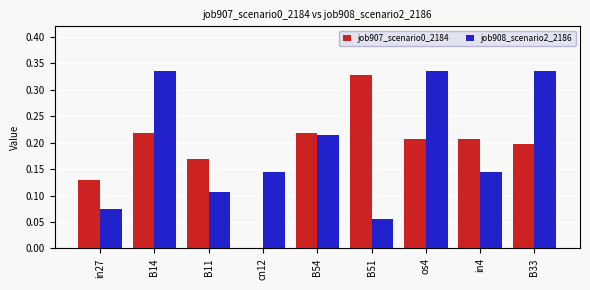

Which series changed the most between B14 and in4?

job908_scenario2_2186